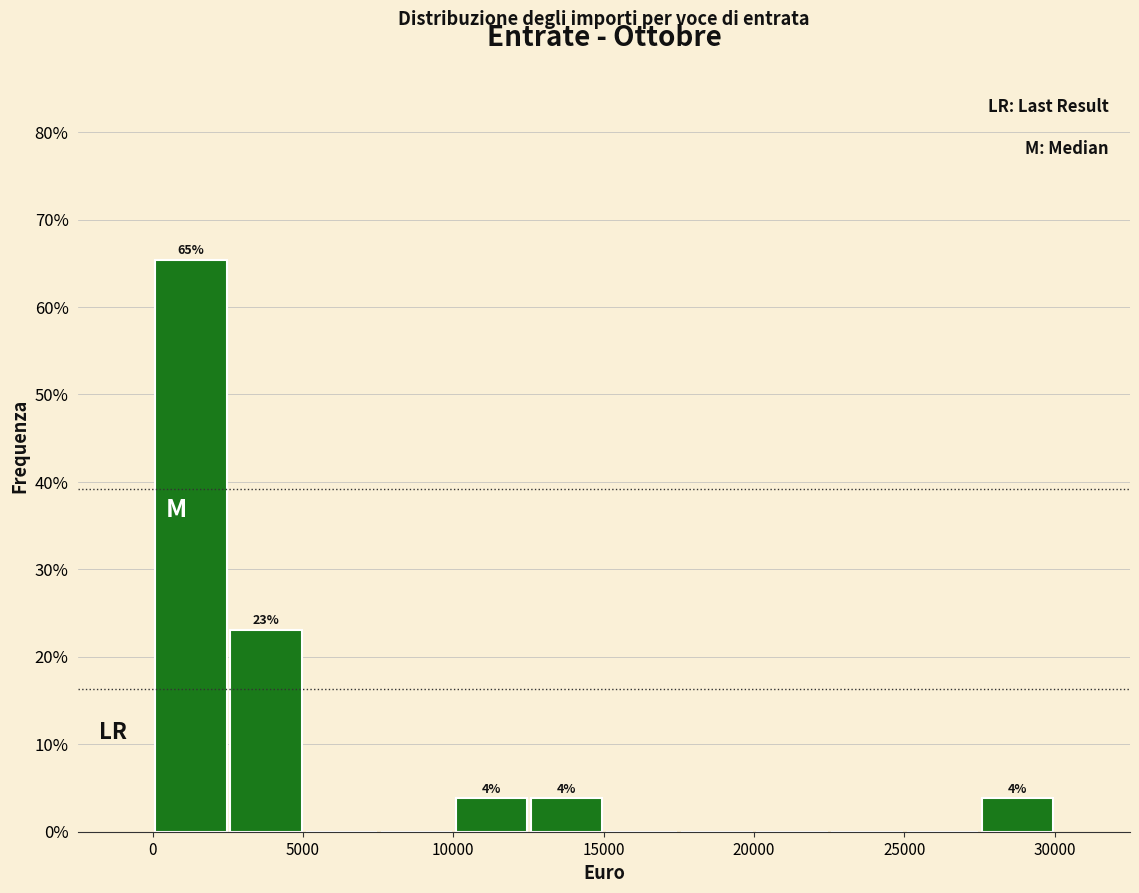

Which range on the x-axis has the tallest bar?

0 to 2500